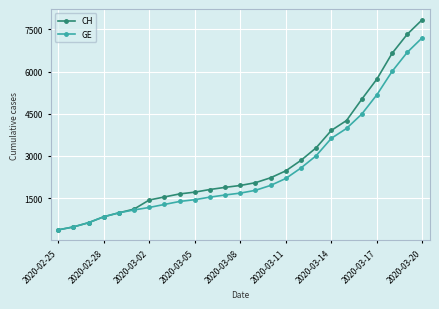

What is the minimum value for GE?

375